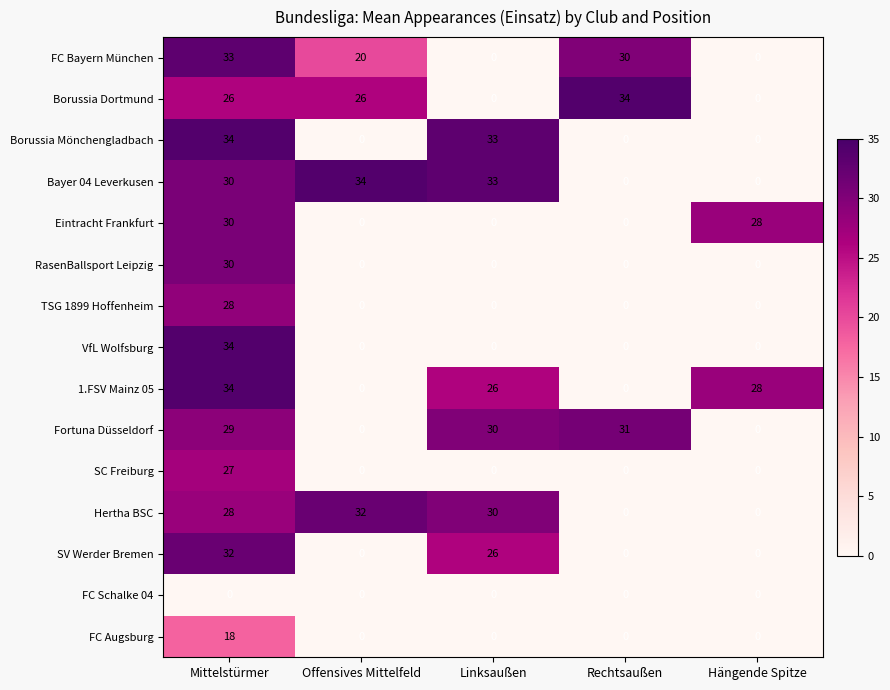

What is the average value of the VfL Wolfsburg series?

7